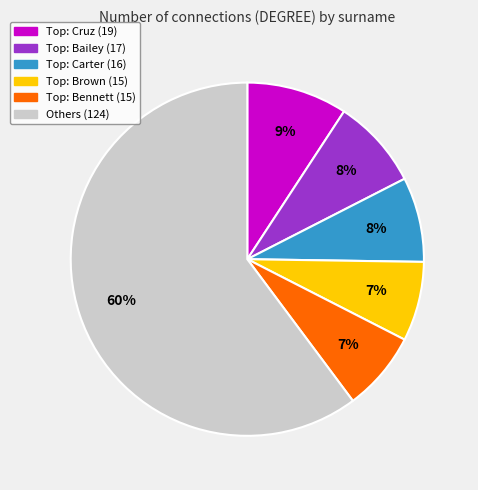

Does any single category account for the majority?

Yes